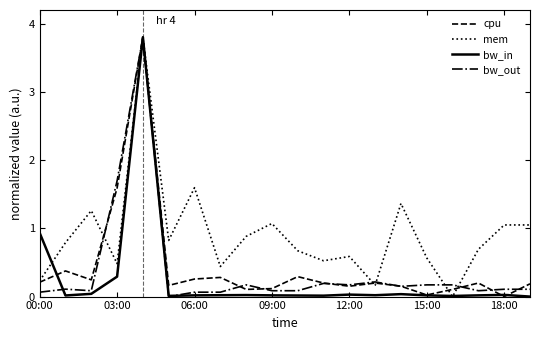

What is the greatest value displayed?

3.8